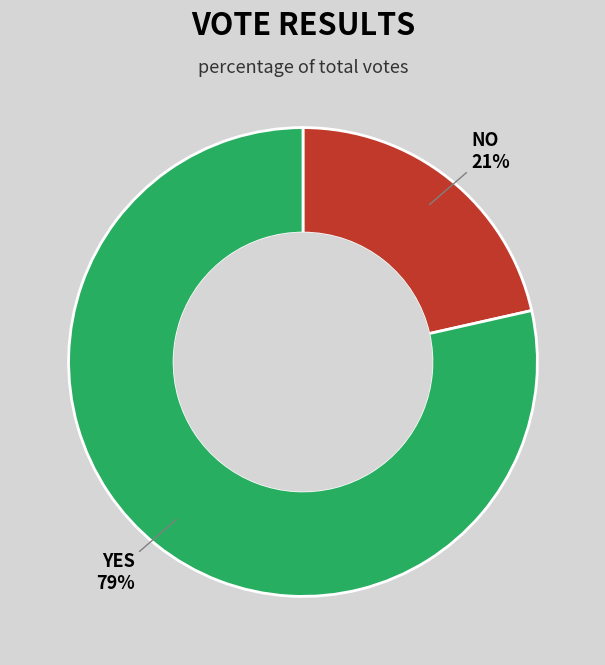

Is there a majority slice in this chart?

Yes